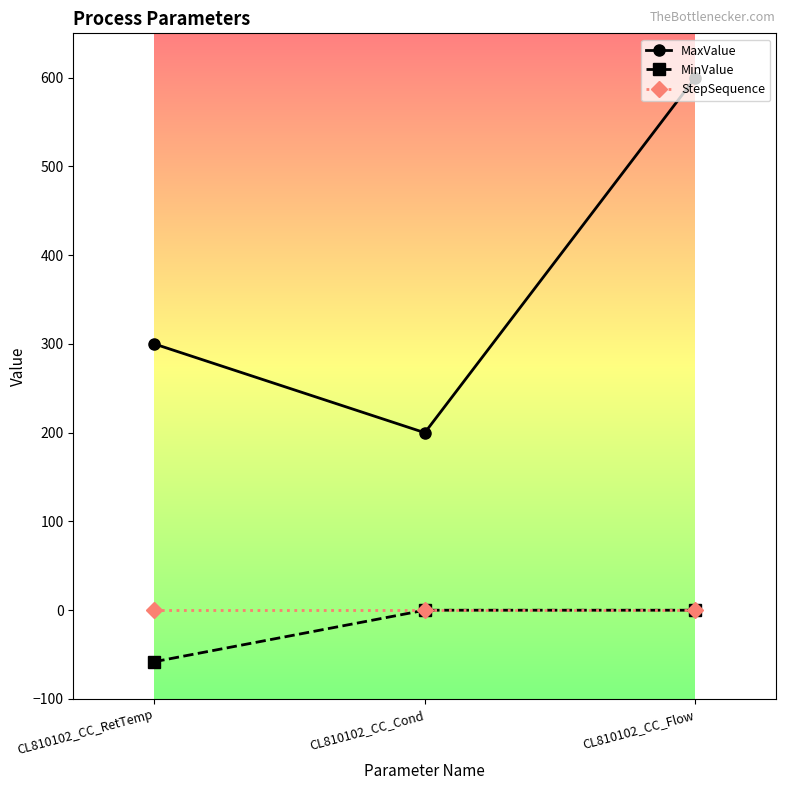

What is the total value across all series at CL810102_CC_Flow?

600